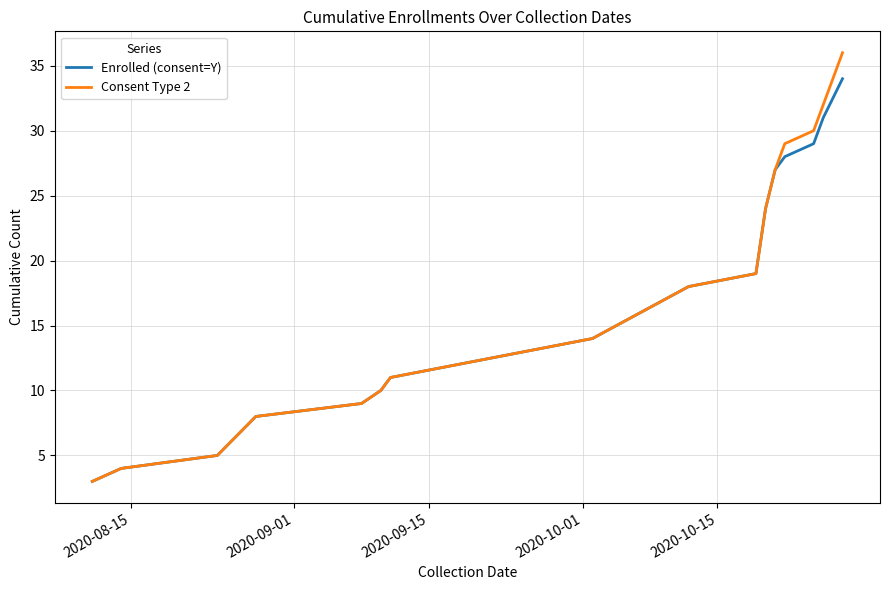

Count the number of categories in the chart.

17